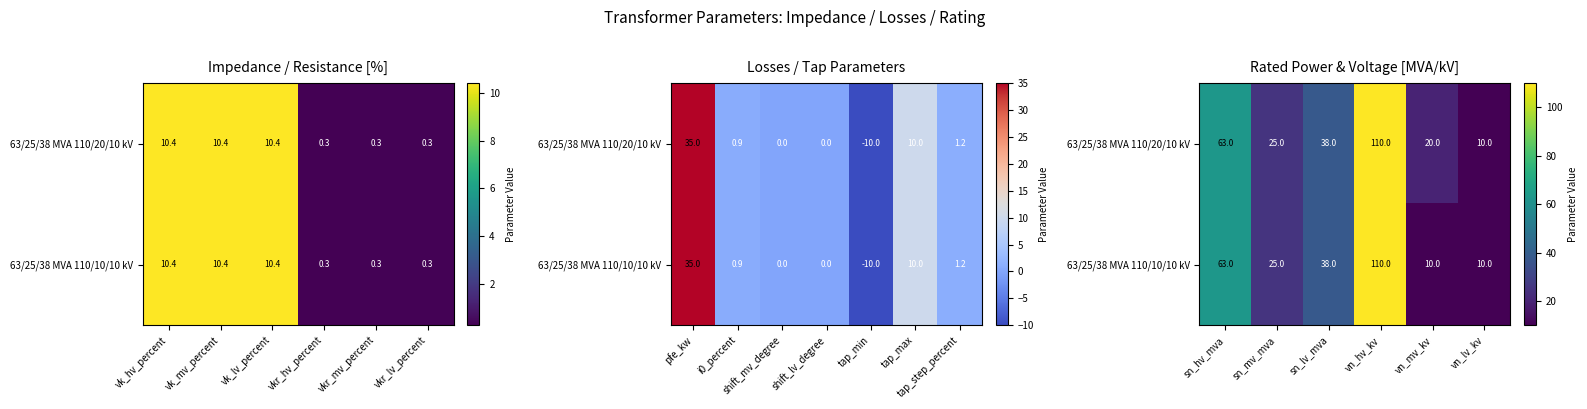

At how many categories does at least one series exceed 56?

2